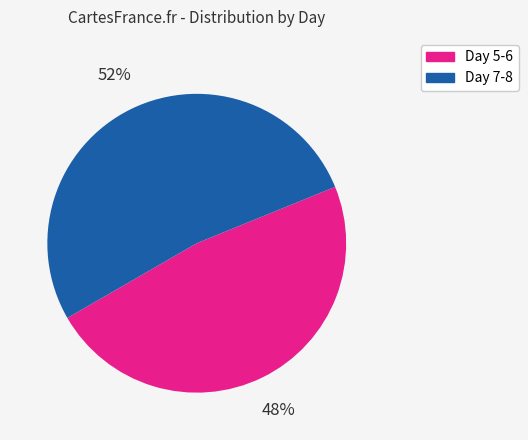

Approximately how many times larger is the value at Day 7-8 compared to Day 5-6?

1.1